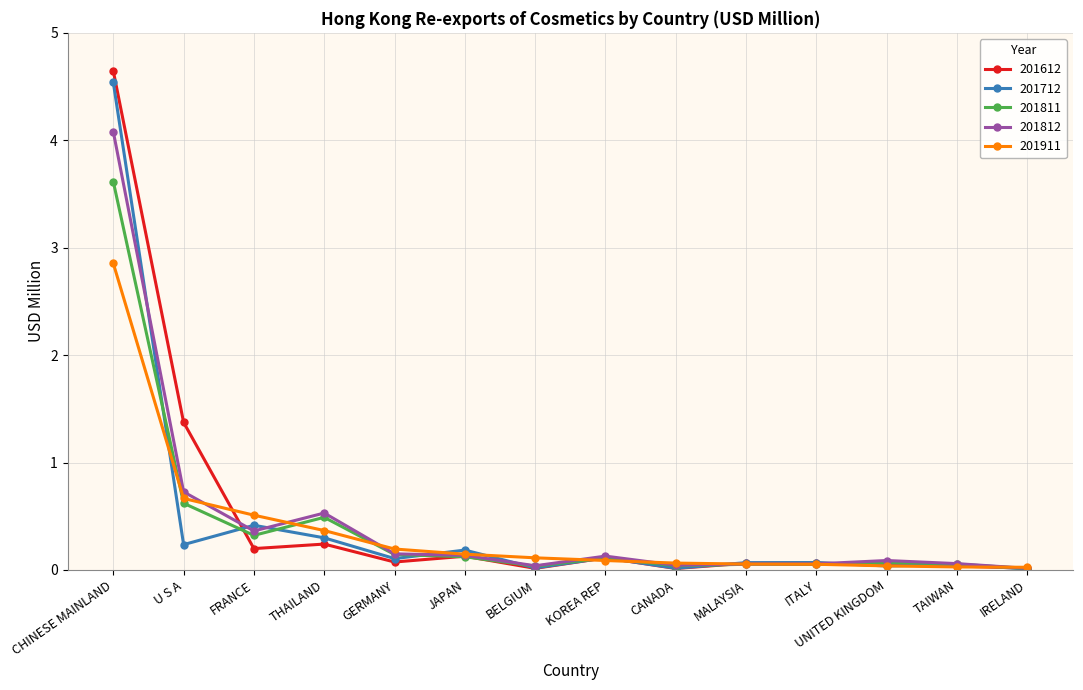

Which category has the highest value across all series?

CHINESE MAINLAND